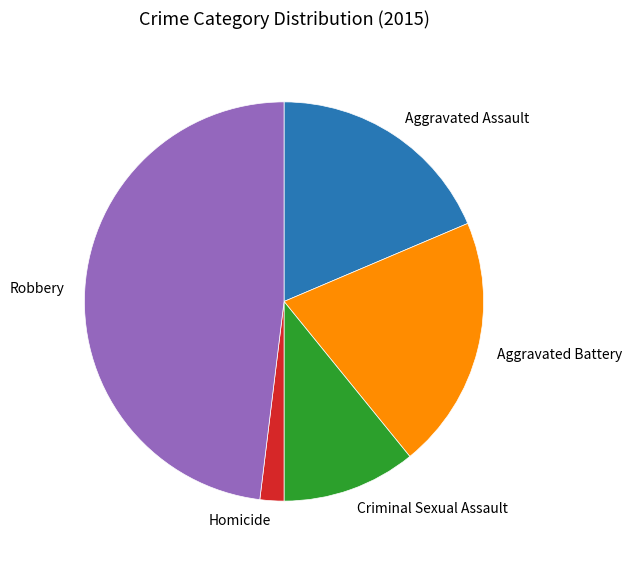

Which category has the smallest portion of the pie?

Homicide